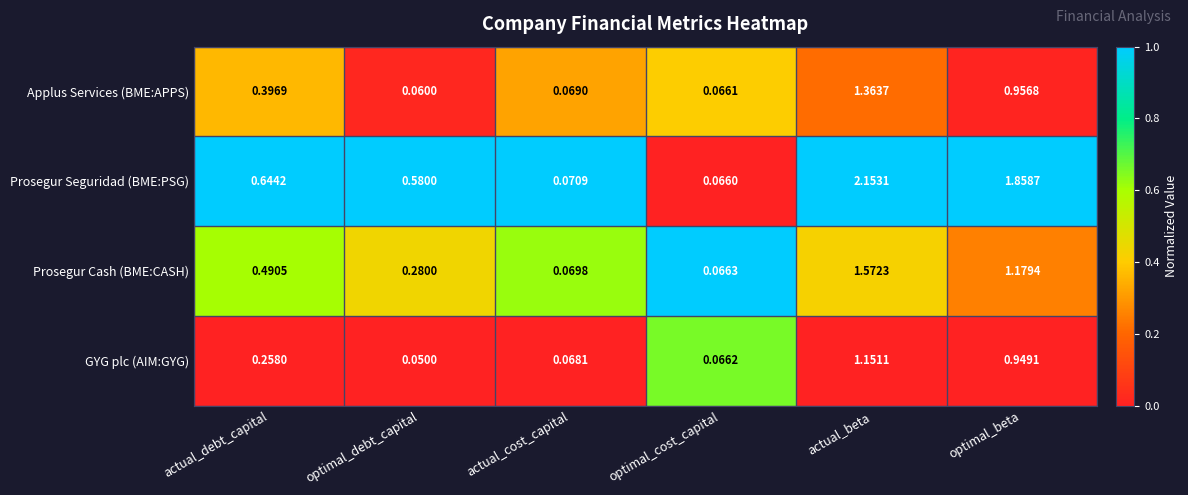

Which series has the widest spread of values?

Prosegur Seguridad (BME:PSG)